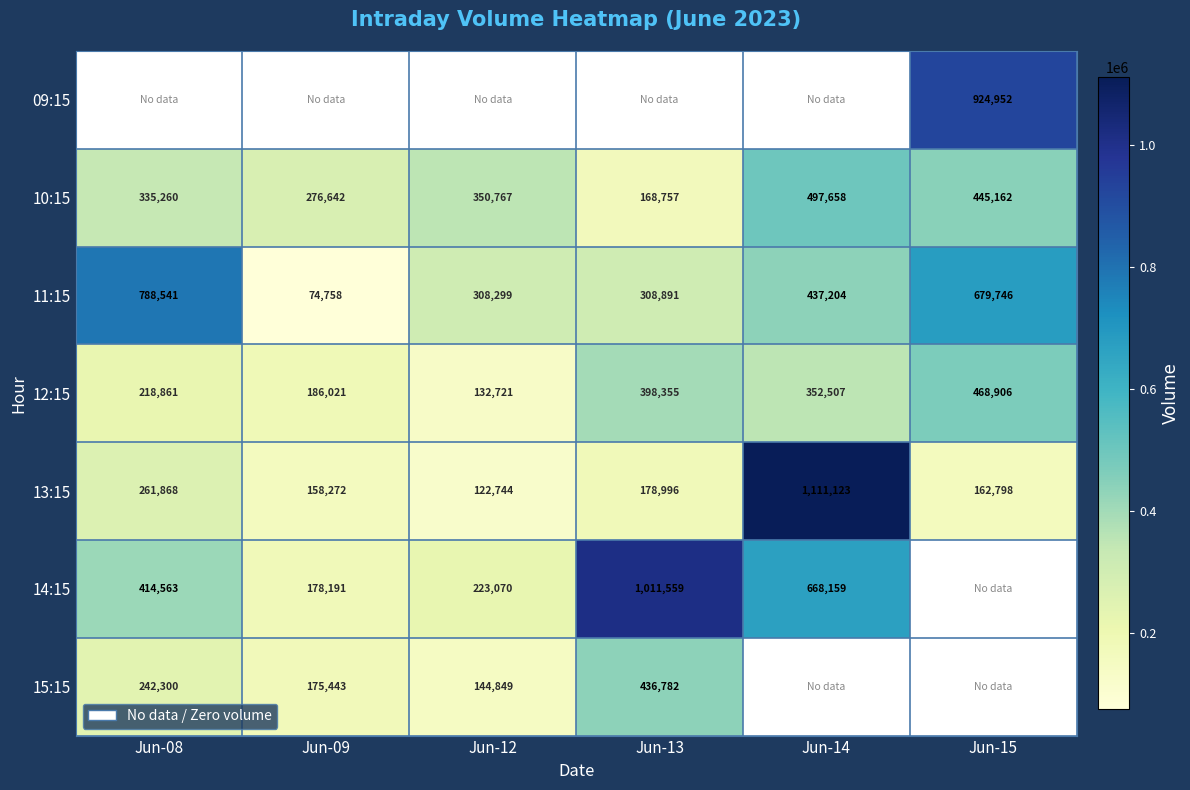

Rank the categories by 11:15 value from highest to lowest.

Jun-08, Jun-15, Jun-14, Jun-13, Jun-12, Jun-09